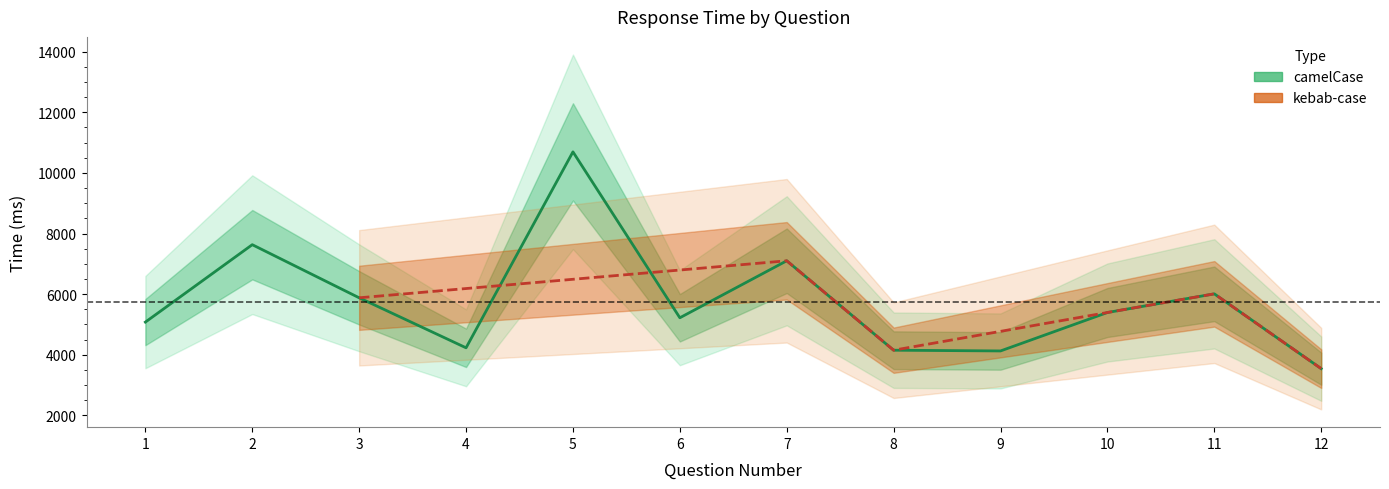

True or false: there are more than 1 points higher than both neighbors.

True